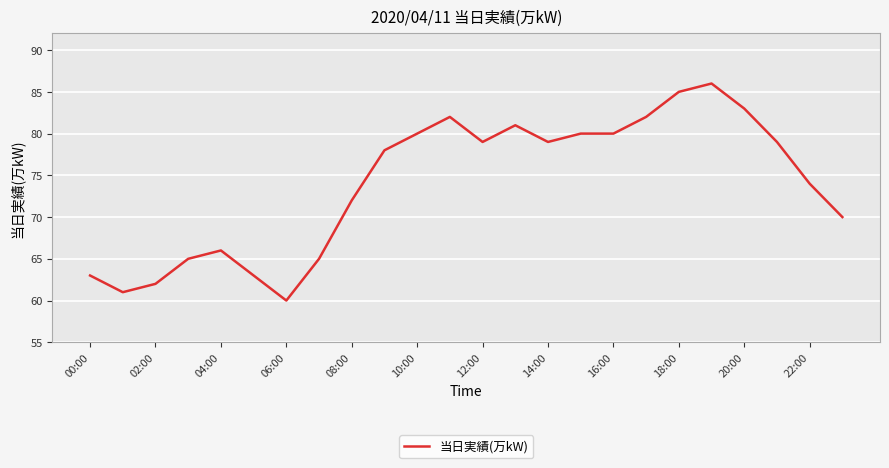

Reading left to right, what are all the values shown in this chart?

63	61	62	65	66	63	60	65	72	78	80	82	79	81	79	80	80	82	85	86	83	79	74	70